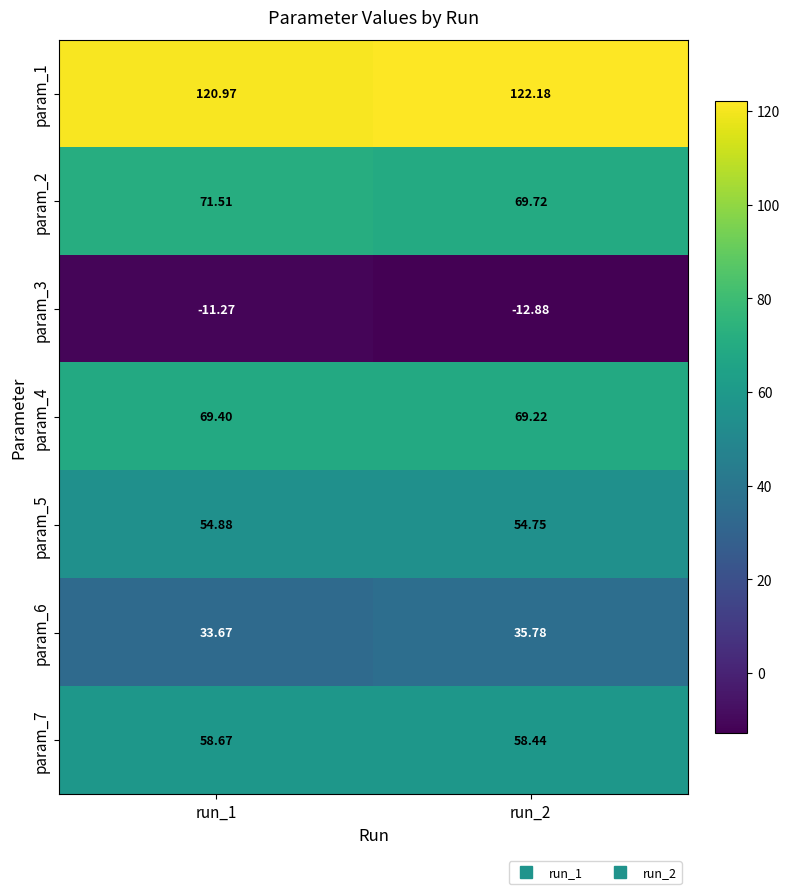

Between run_1 and run_2, which series saw the biggest shift?

param_6